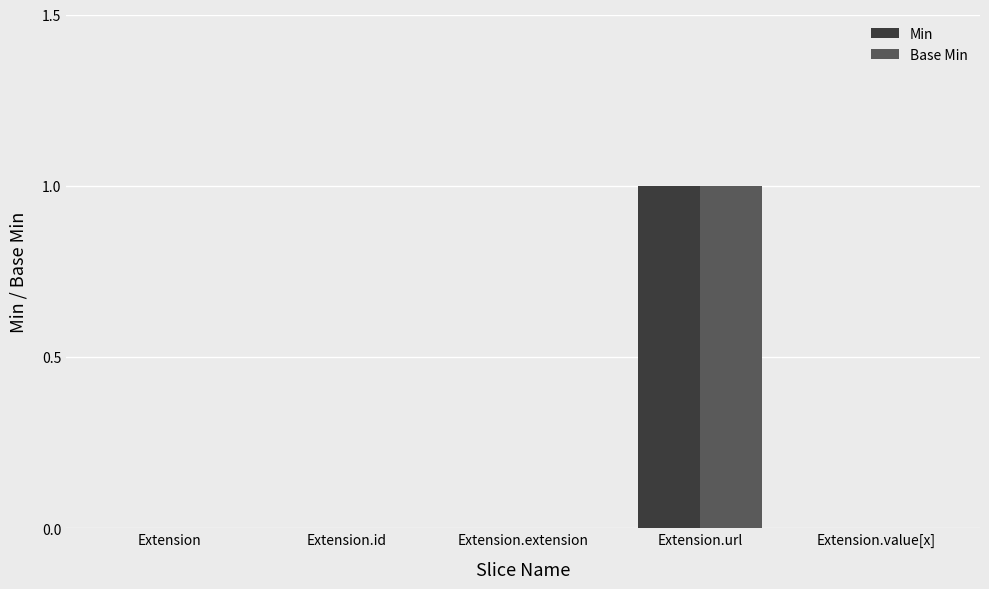

How many groups of bars are there?

5